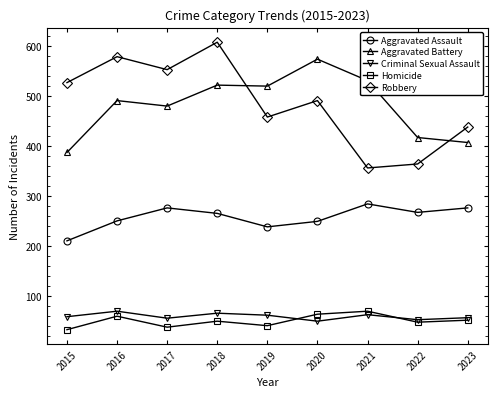

What is the average value of the Aggravated Assault series?

257